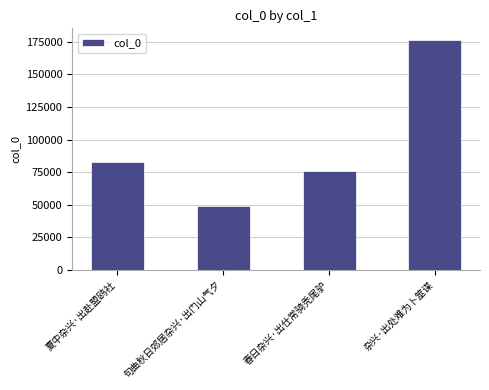

What is the average value?

96154